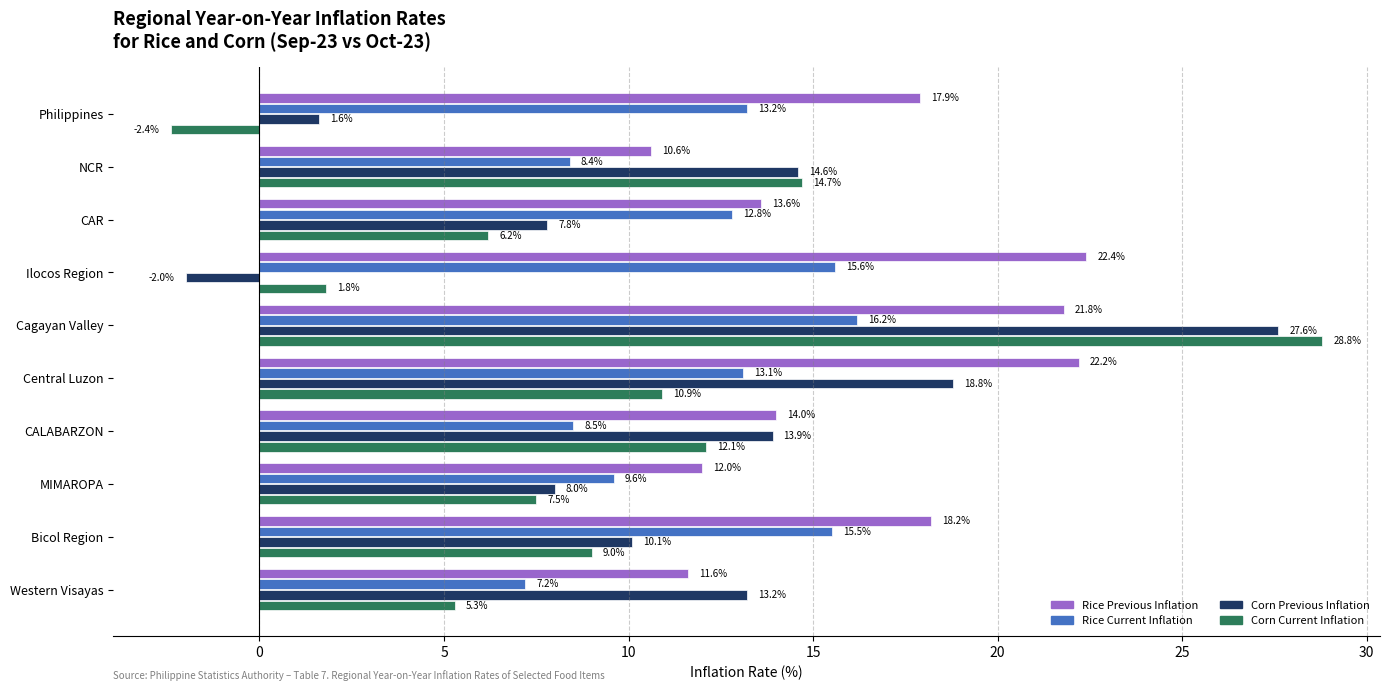

What is the minimum value shown in the chart?

-2.4